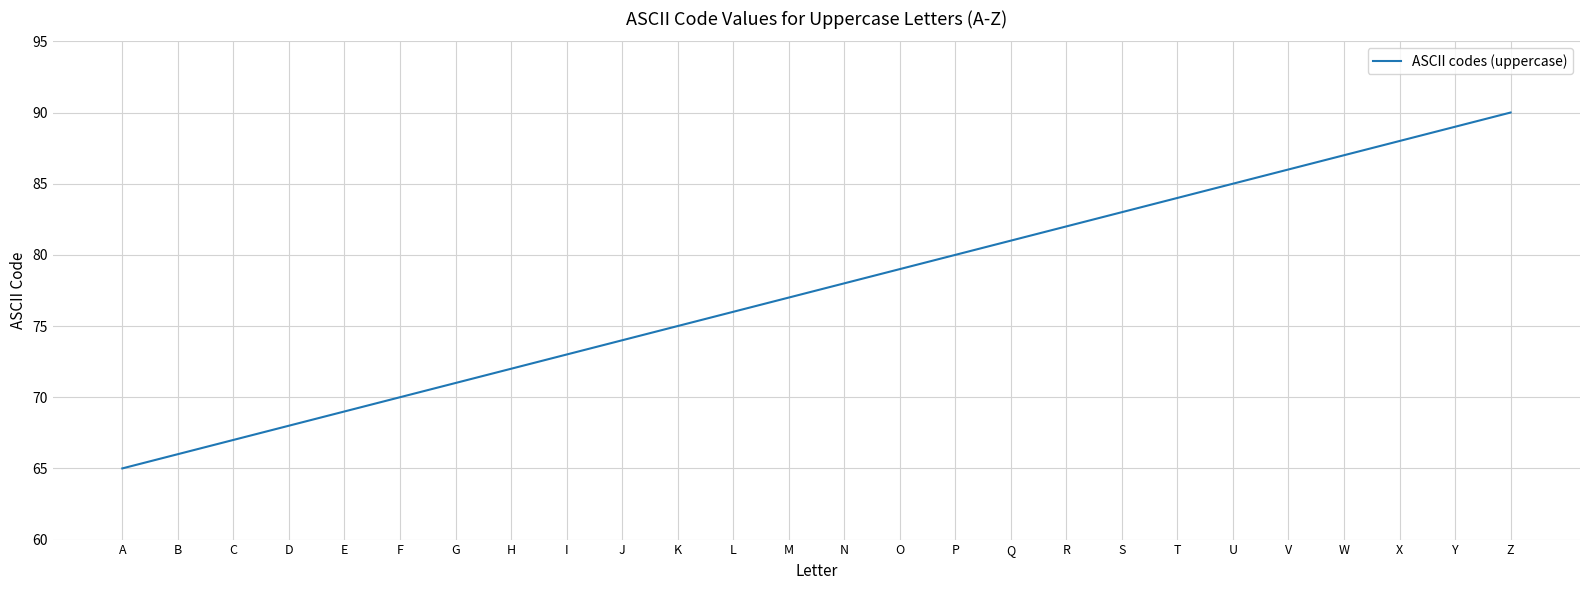

What is the change in value from E to Z?

+21